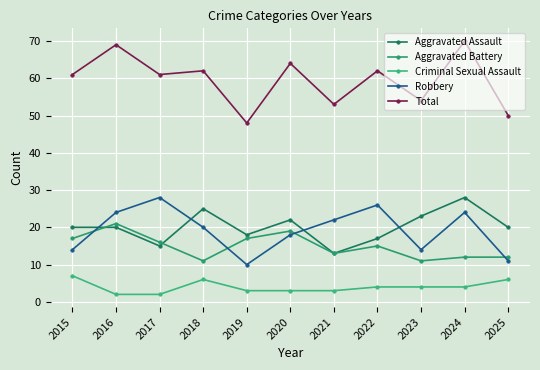

The value of Total at 2022 is 62. True or false?

True